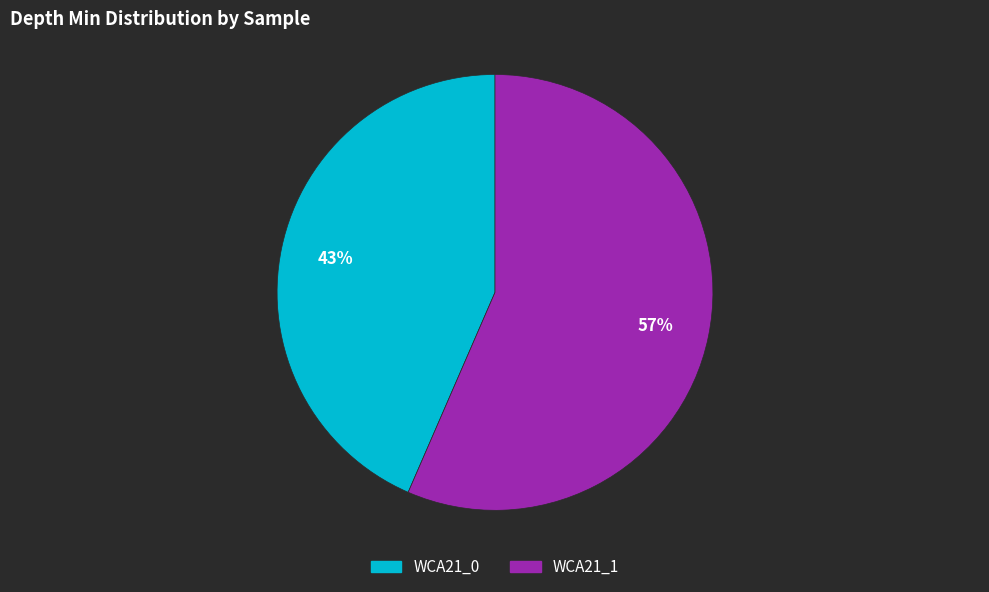

To the nearest percent, what is the average slice percentage?

50%